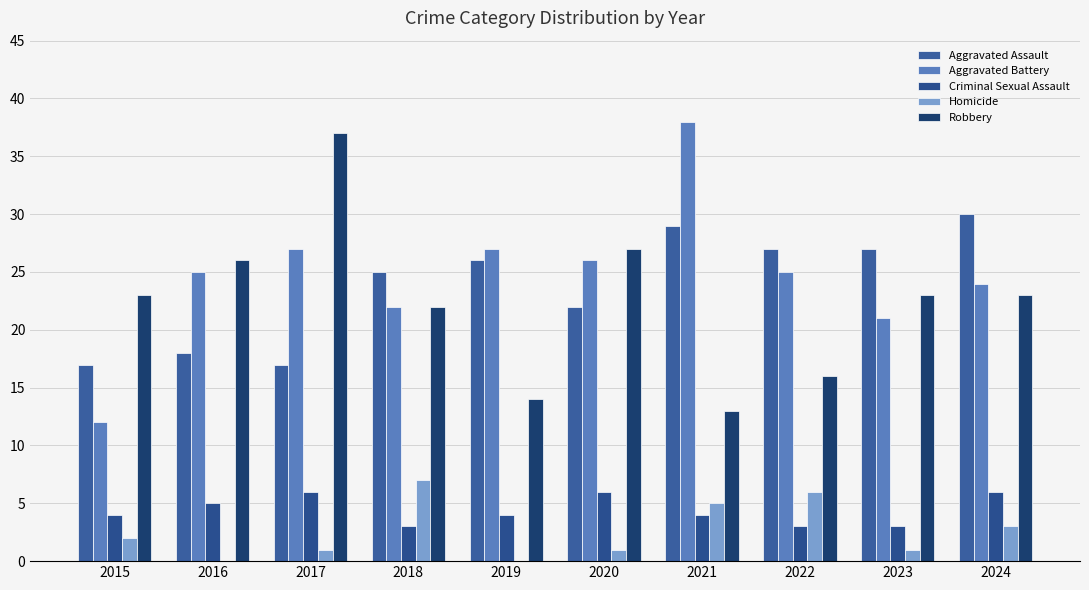

Is the value of Robbery at 2015 greater than the value of Criminal Sexual Assault at 2016?

Yes